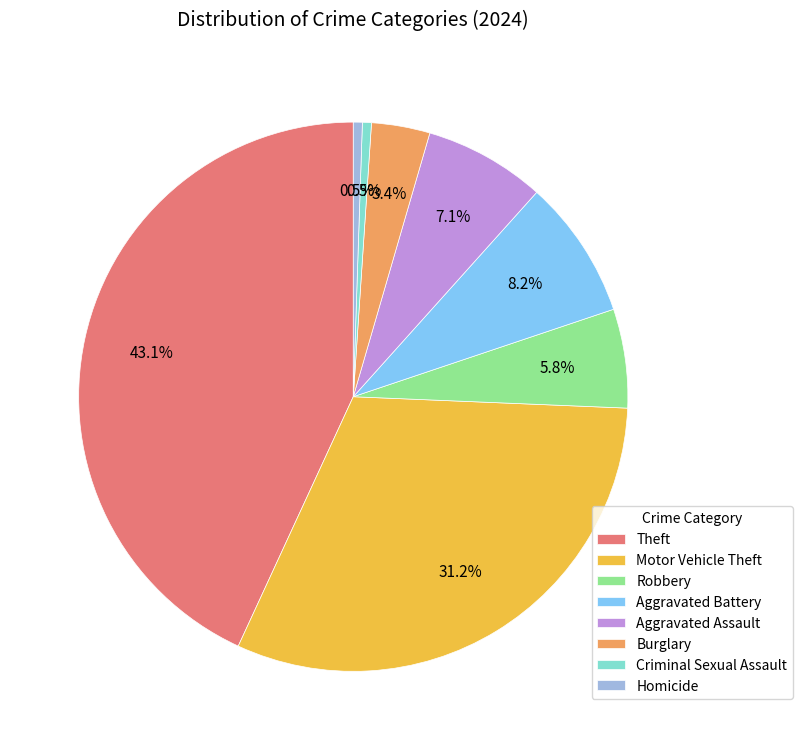

How many segments does this pie chart have?

8